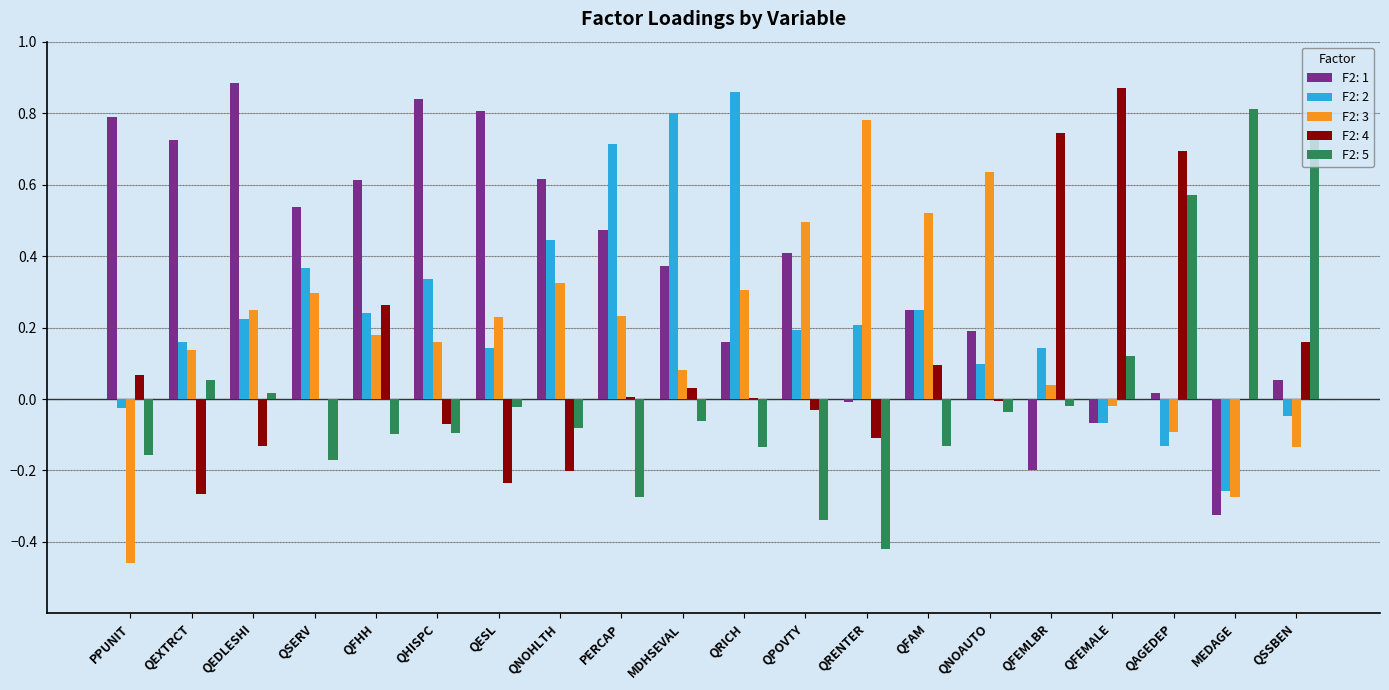

How many categories are shown in the chart?

20